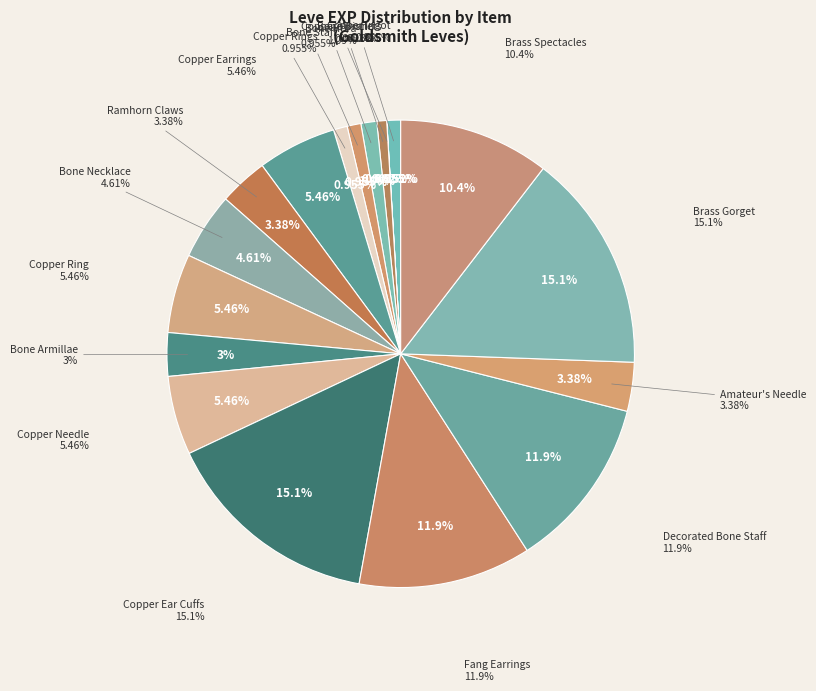

Rank the categories by value from highest to lowest.

Copper Ear Cuffs, Brass Gorget, Fang Earrings, Decorated Bone Staff, Brass Spectacles, Copper Earrings, Copper Ring, Copper Needle, Bone Necklace, Ramhorn Claws, Amateur's Needle, Bone Armillae, Bone Hora, Copper Ingot, Bone Staff, Copper Rings, Bone Brand, Copper Wristlets